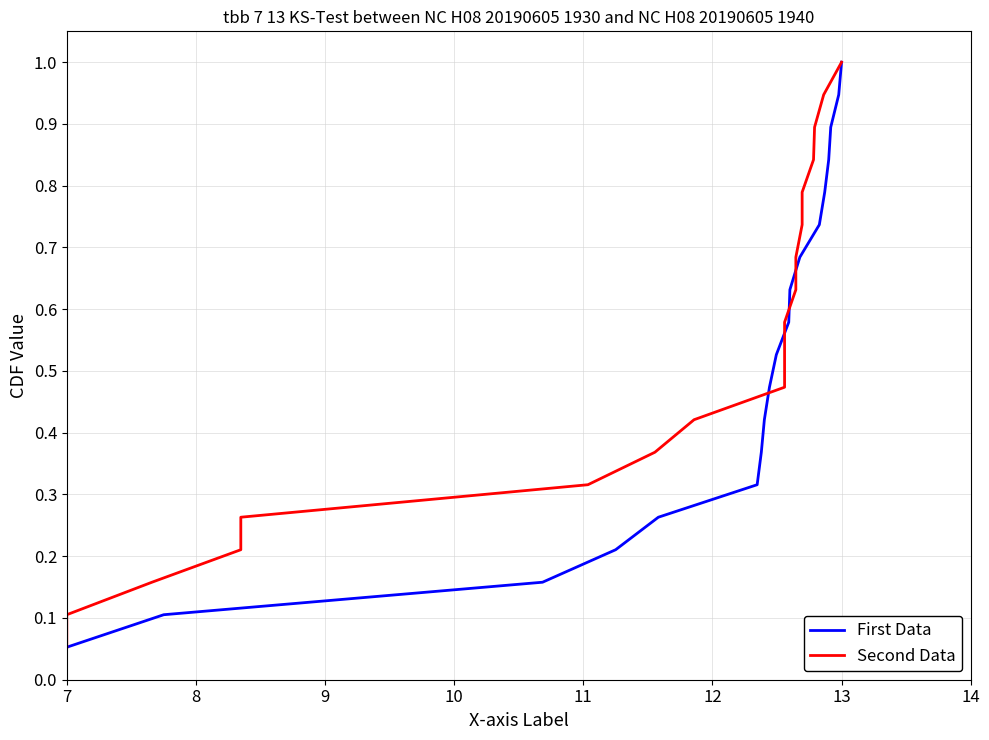

Where is First Data nearest to the value 0?

7